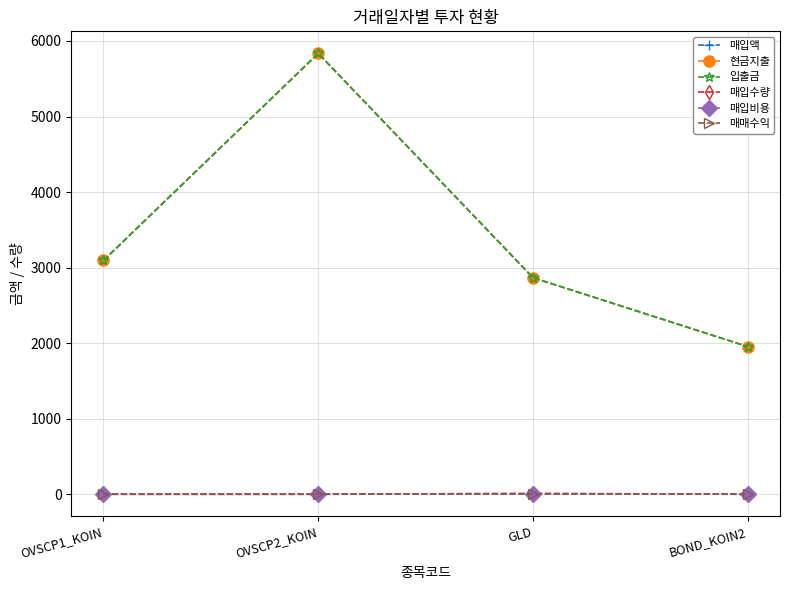

Reading left to right, transcribe all the data shown in this chart.

매입액: 3095.7	5835.9	2867.6	1956.1
현금지출: 3095.7	5835.9	2867.6	1956.1
입출금: 3095.7	5835.9	2867.6	1956.1
매입수량: 1.0	1.0	15.0	1.0
매입비용: 0.0	0.0	0.0	0.0
매매수익: 0.0	0.0	0.0	0.0